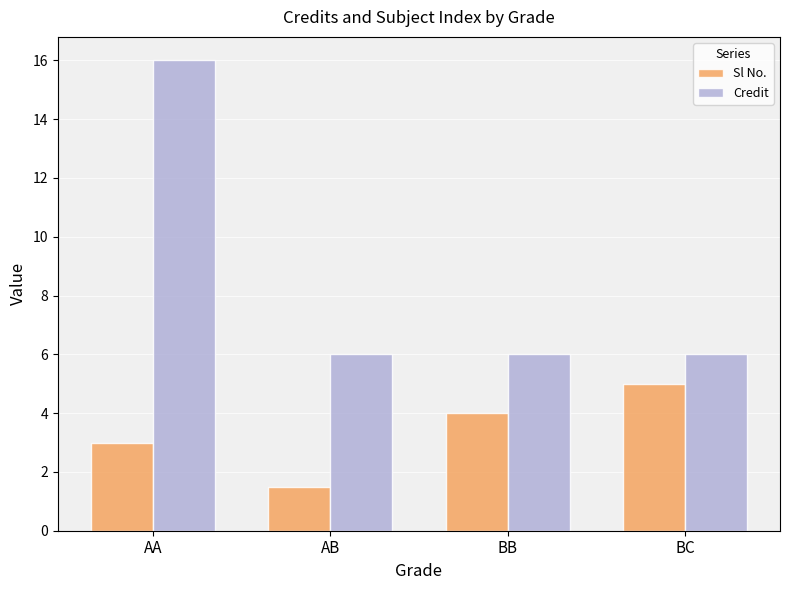

Is it true that Sl No. equals 9.0 at BC?

False